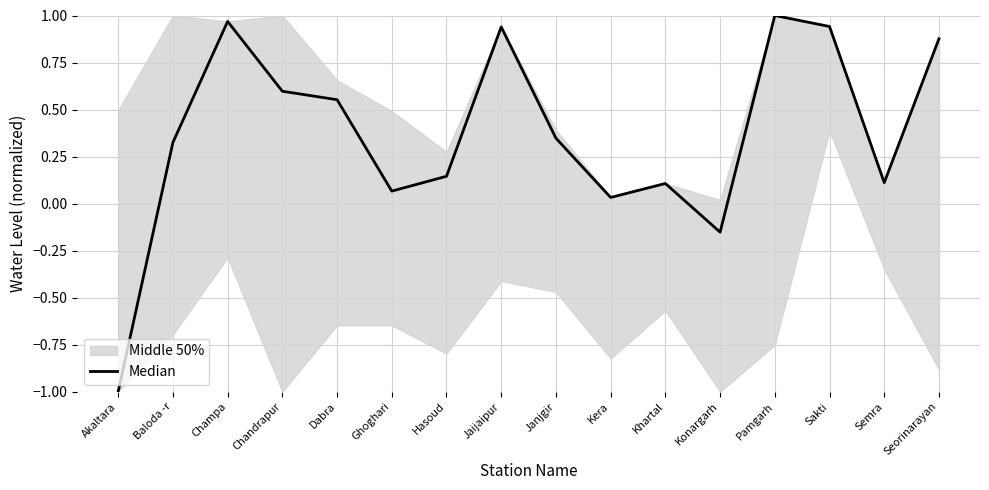

The value at Dabra is 0.4. True or false?

False